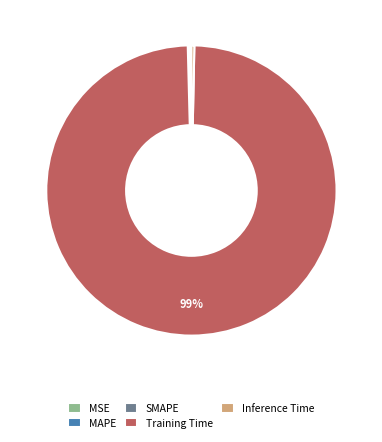

Which has a higher value, Inference Time or Training Time?

Training Time